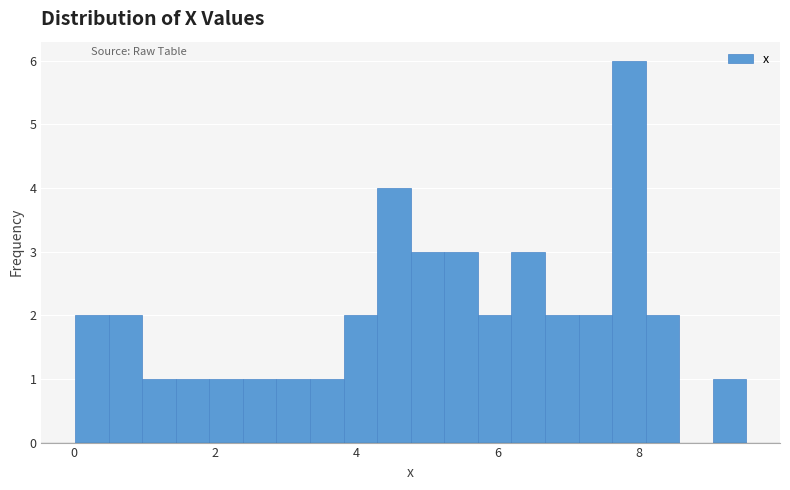

Read against the x-axis, roughly where is the centre of the tallest bar?

7.8